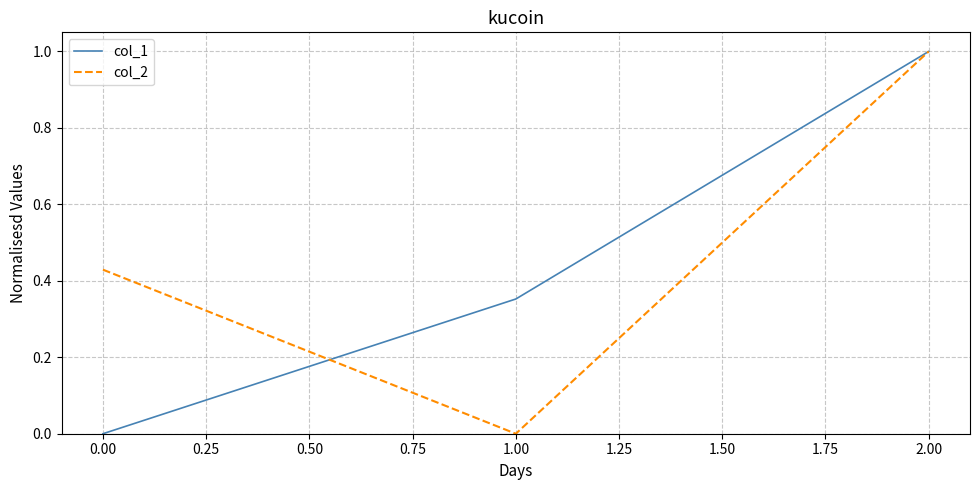

How many col_2 values are between 0 and 1?

3